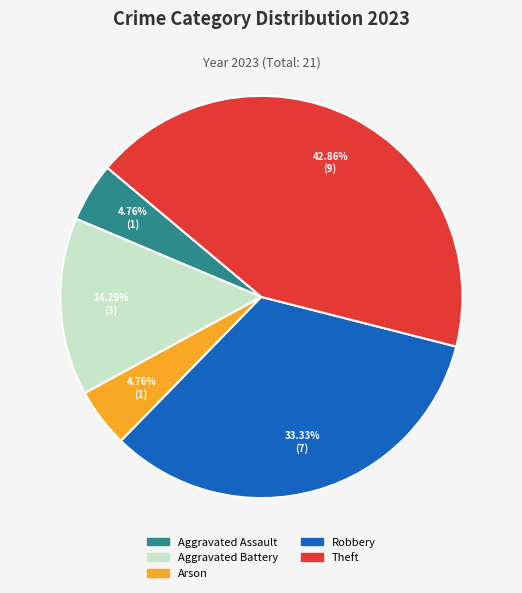

To the nearest percent, what is the combined percentage of Aggravated Assault and Arson?

10%